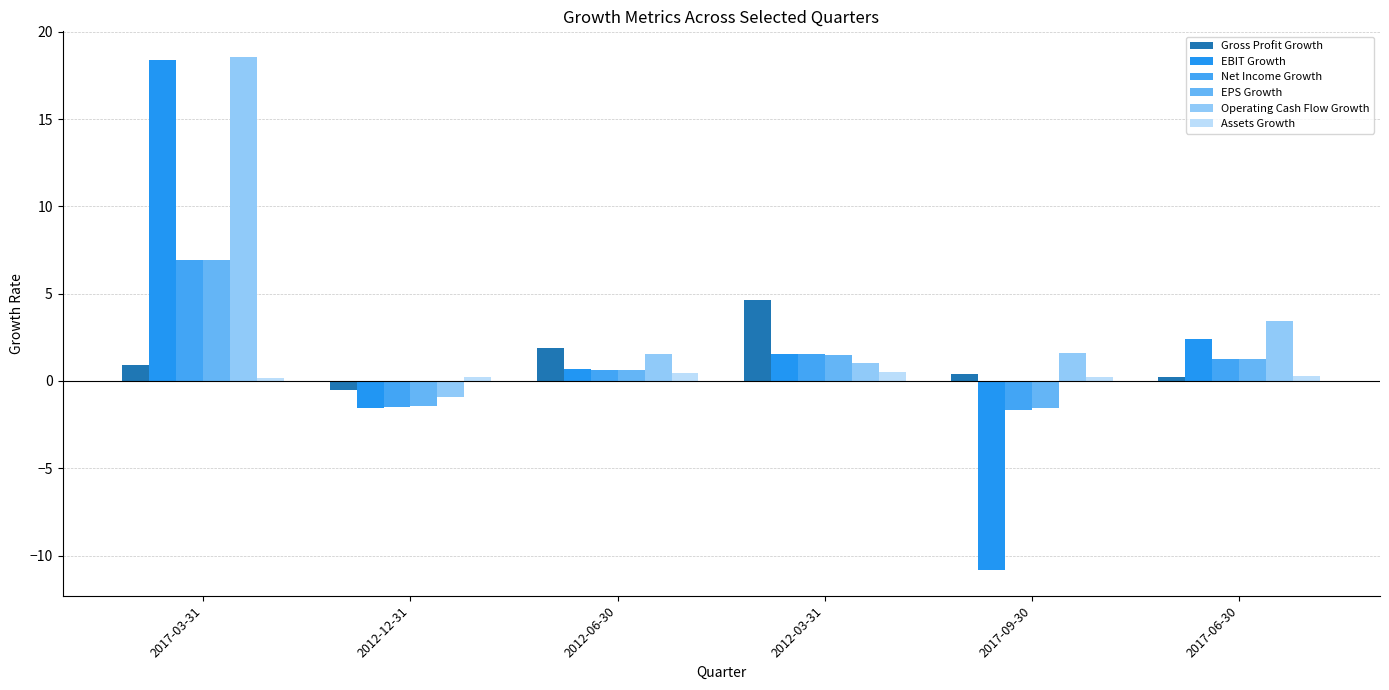

What is the label of the 1st bar from the right?

2017-06-30